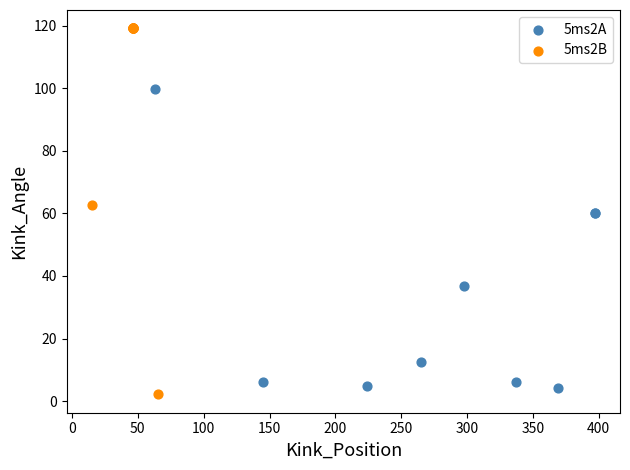

Which series contains the highest Y value?

5ms2B